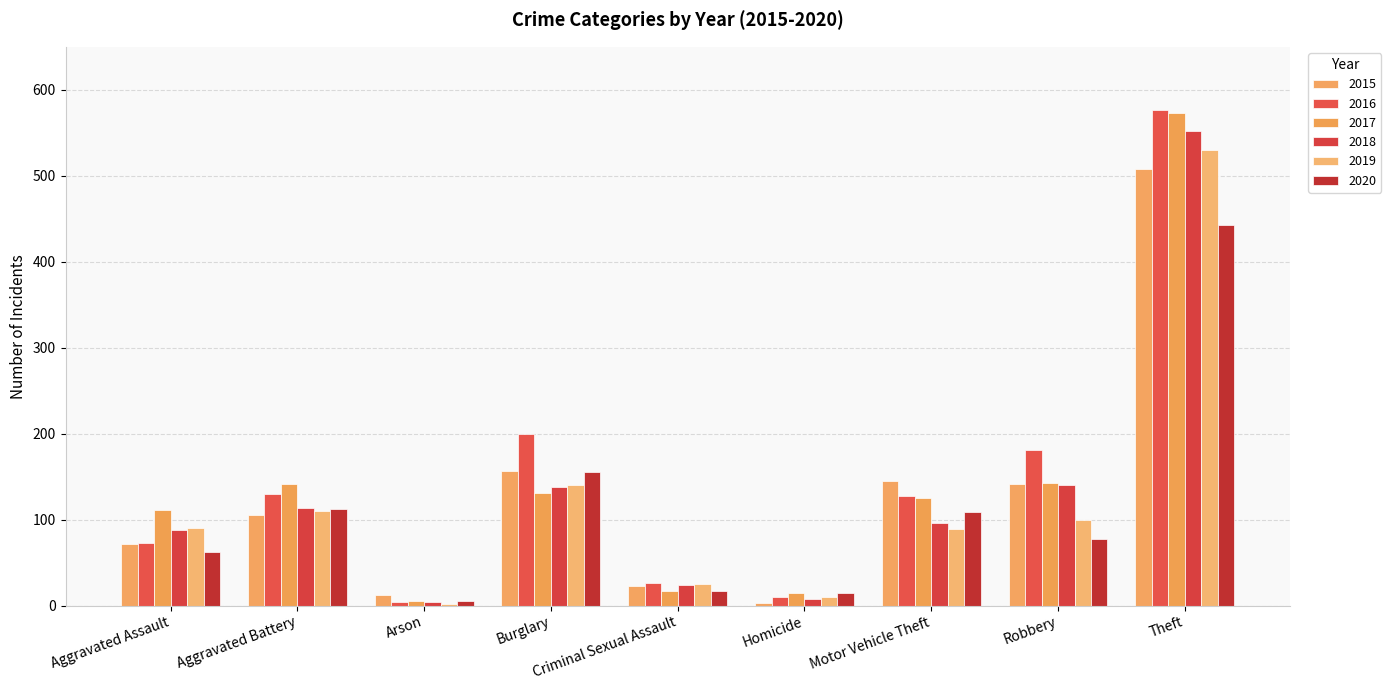

Which series has the largest total across all categories?

2016